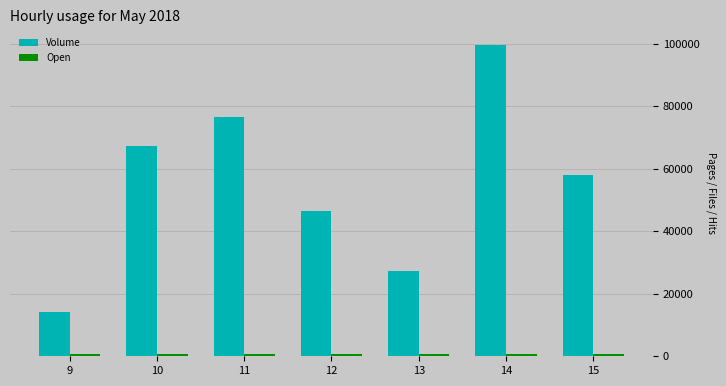

How many bars are there in each group?

2